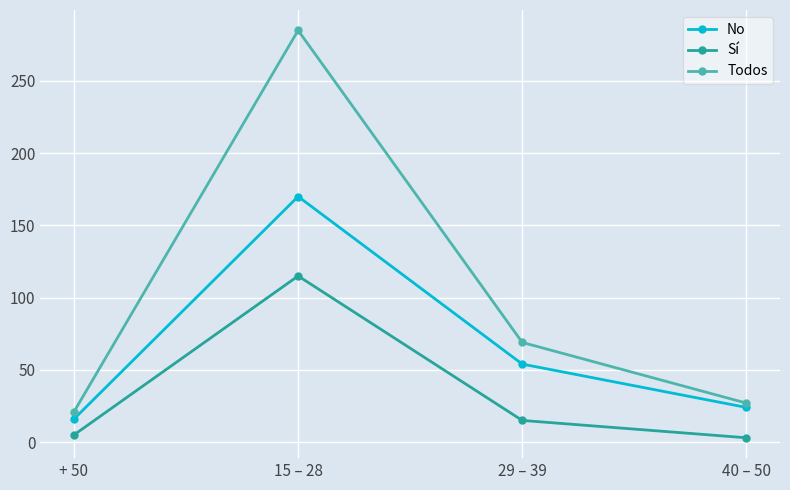

At which category is the sum across all series the highest?

15 – 28